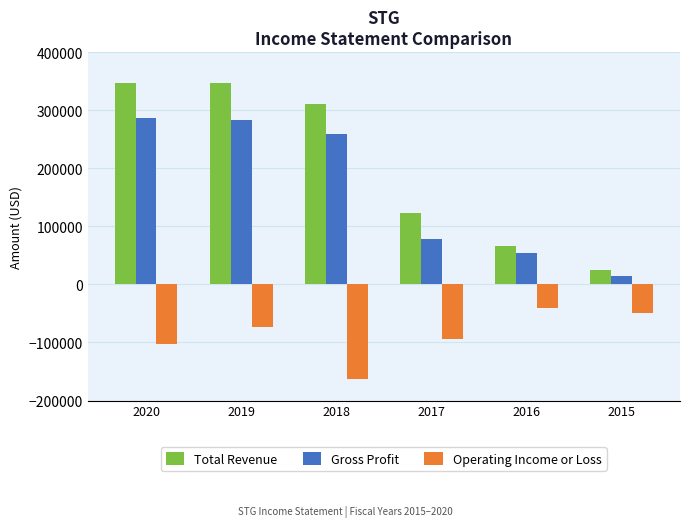

How many data points in Gross Profit are less than 259300?

3